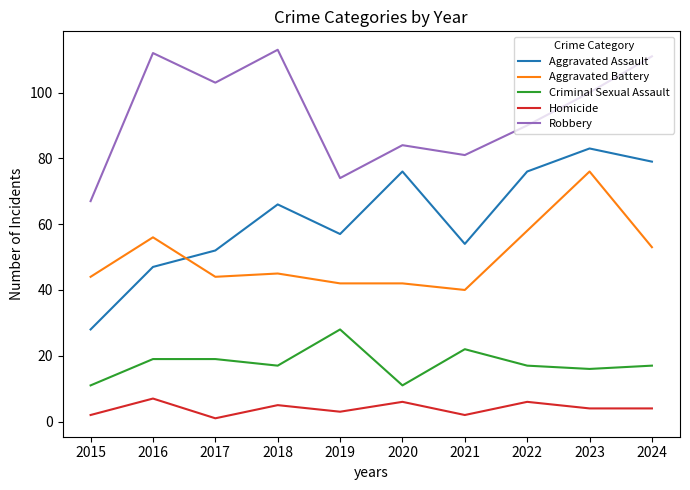

How many interior local valleys does the Robbery series have?

3